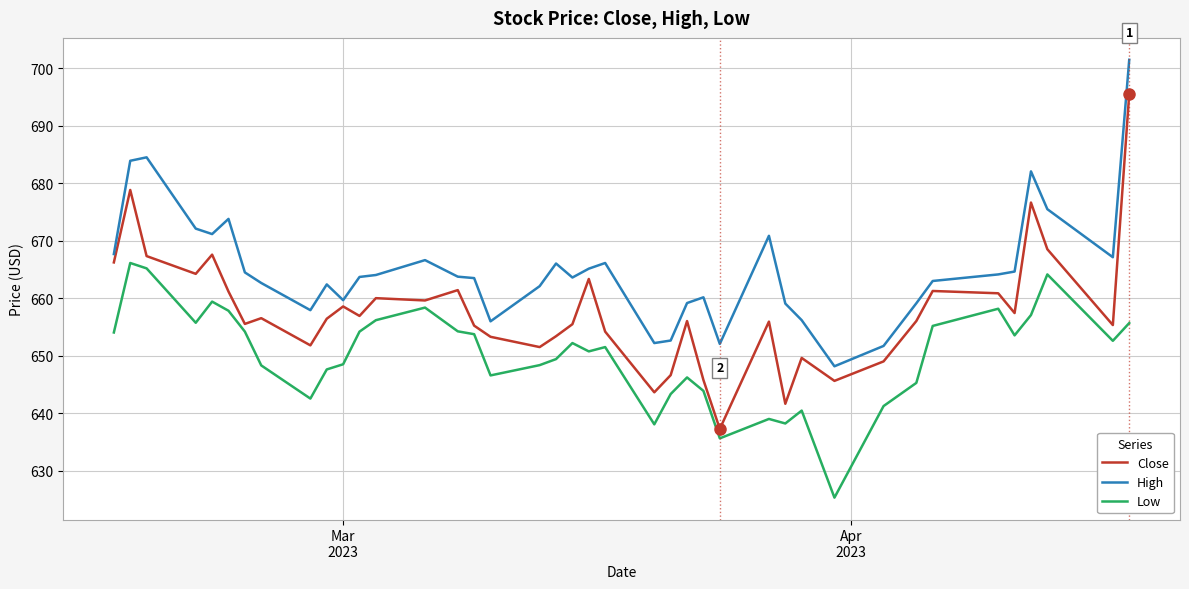

Rank the series by their average value, from highest to lowest.

High, Close, Low